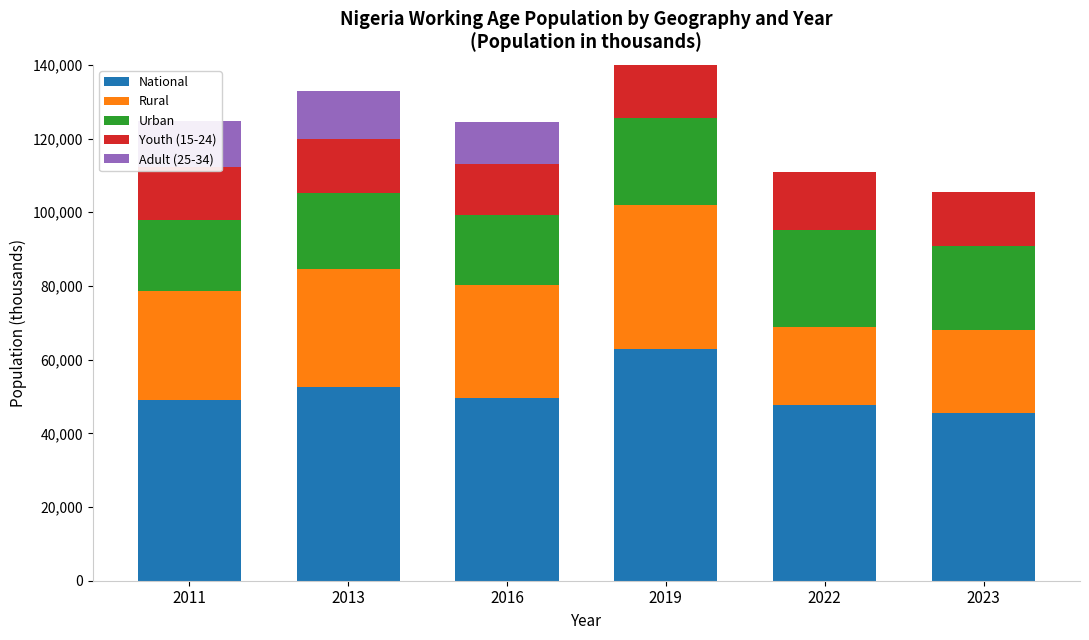

How many series are shown in this chart?

5